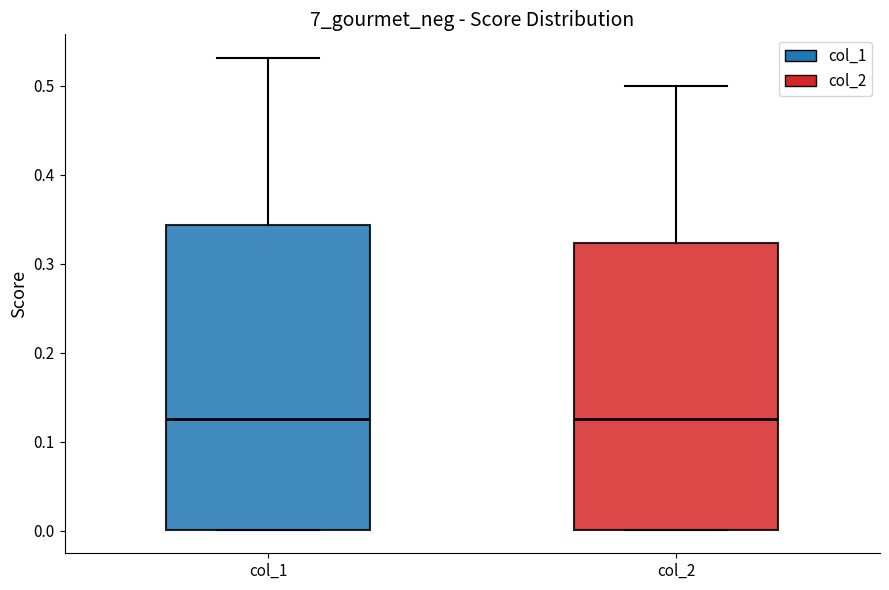

Reading left to right, read every box against the y-axis: the position of its median line, the range the box covers, and the ends of its whiskers. The values are not printed on the chart, so give them approximately, as read against the axis.

col_1: median 0.13, box 0.00 to 0.34, whiskers 0.00 to 0.53
col_2: median 0.13, box 0.00 to 0.32, whiskers 0.00 to 0.50